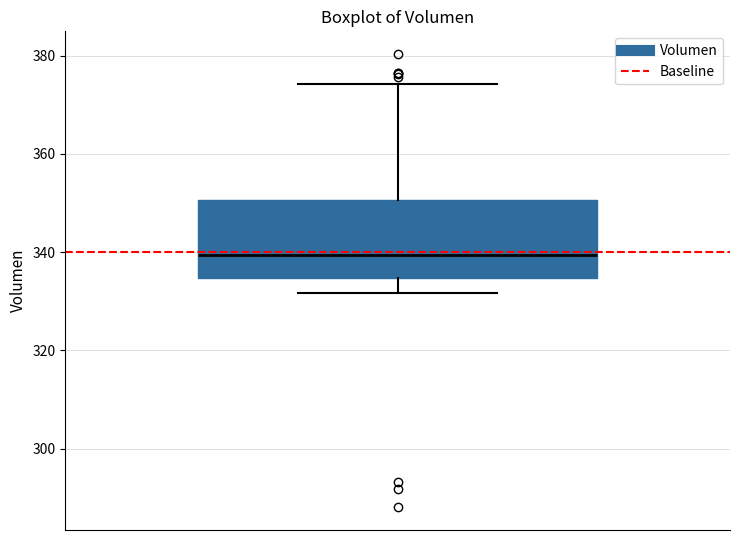

Read this box plot against the y-axis: the position of the median line, the range covered by the box, and the ends of both whiskers. The values are not printed on the chart, so give them approximately, as read against the axis.

median 340, box 334 to 350, whiskers 332 to 374